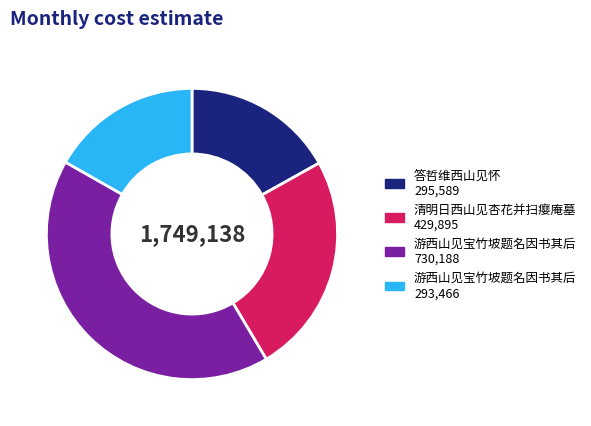

Is there any slice that represents more than half of the pie?

No